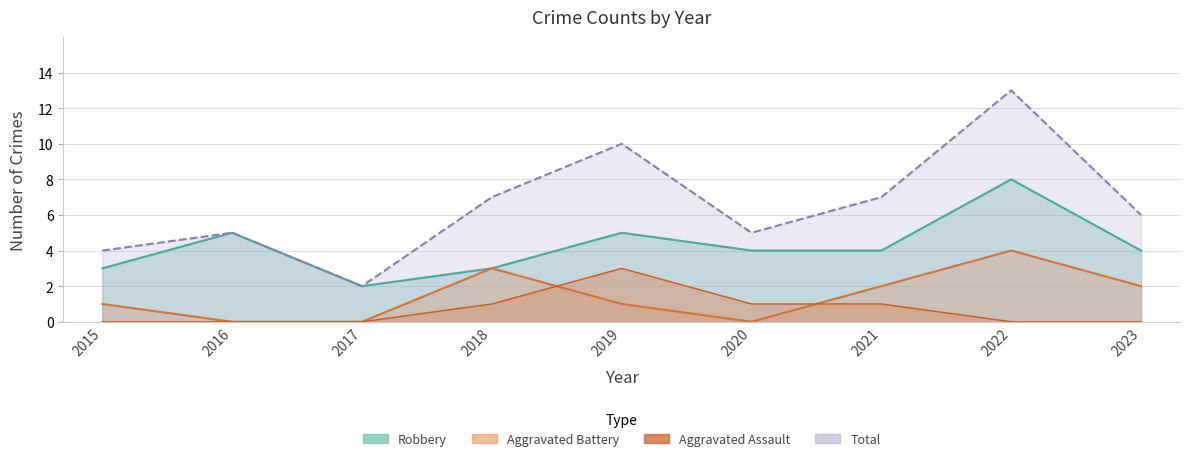

How many lines are shown in the chart?

4